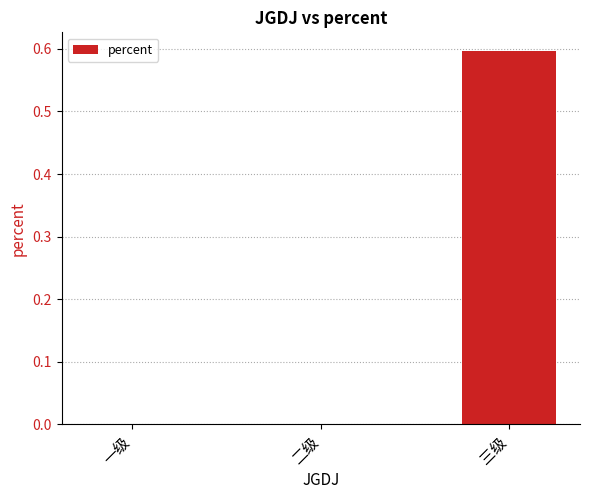

Reading left to right, transcribe all the data shown in this chart.

0.0	0.0	0.6